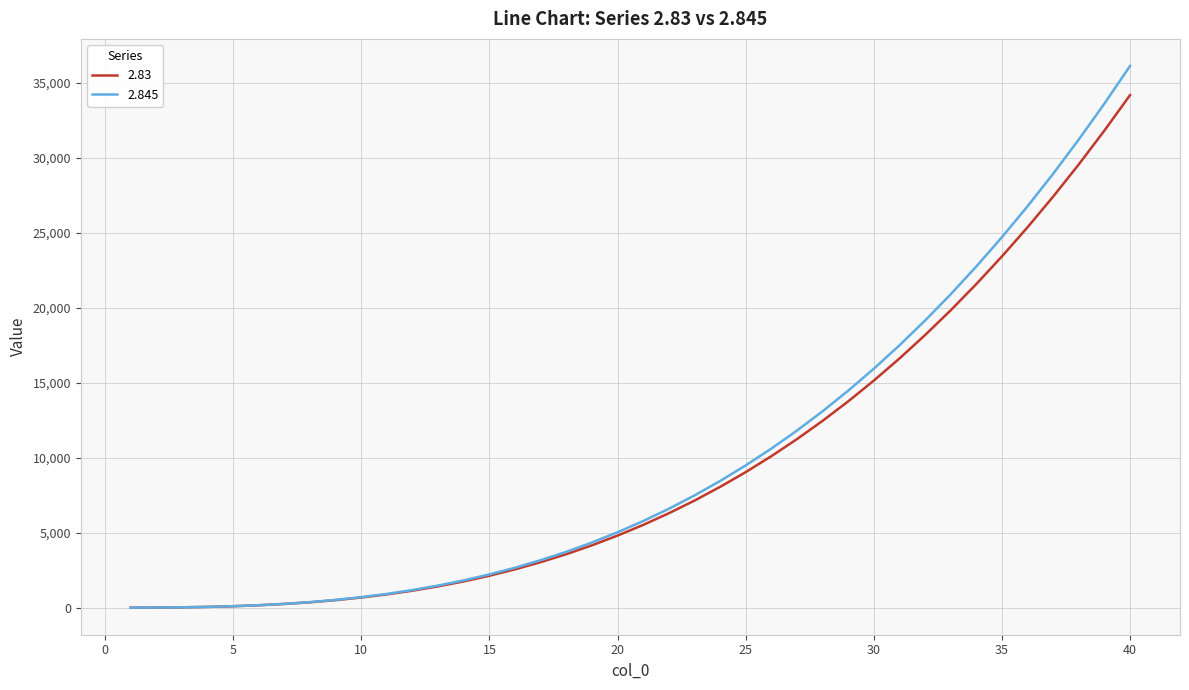

Rank the series by their maximum value, from lowest to highest.

2.83, 2.845